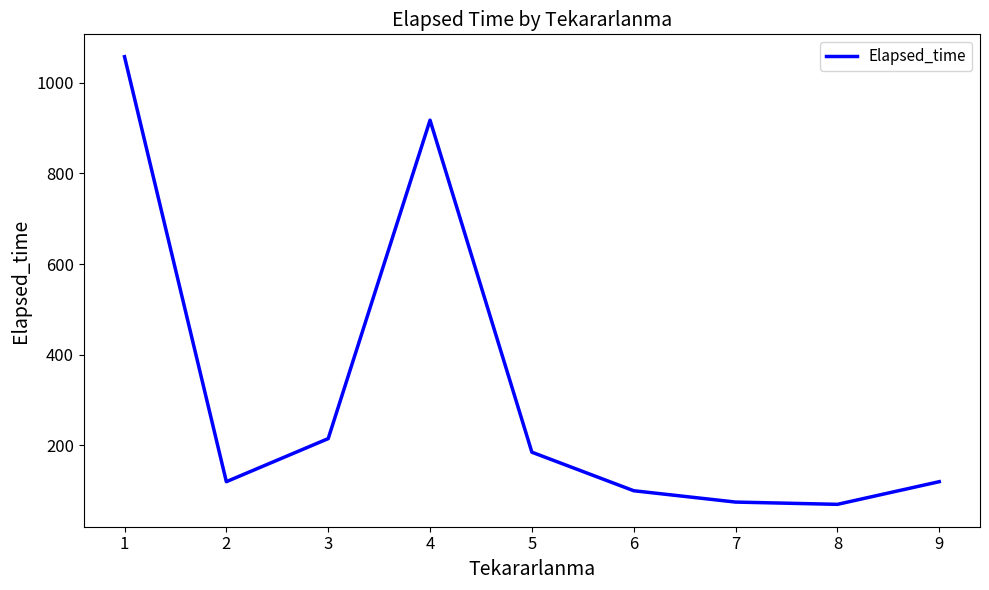

Does the chart display data point markers on the line(s)?

No